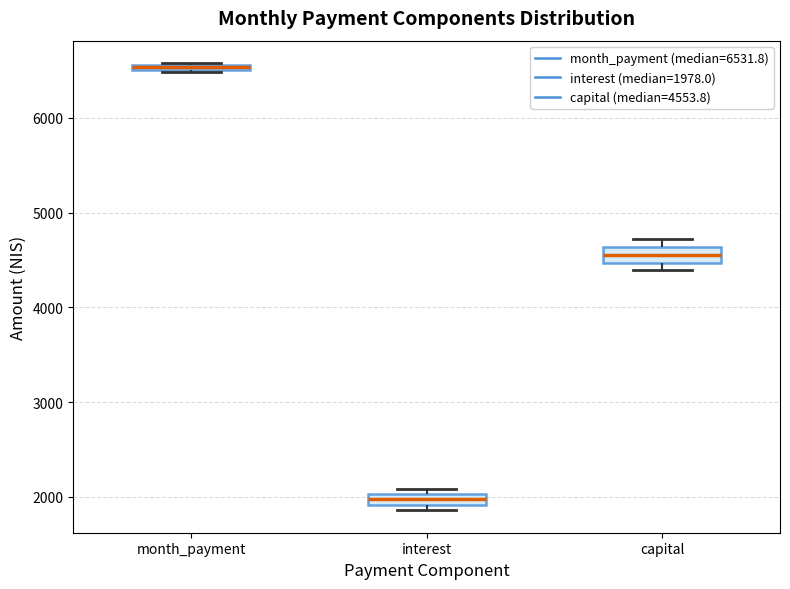

Where is the upper edge of the box for interest on the y-axis? The values are not printed on the chart, so give them approximately, as read against the axis.

2000